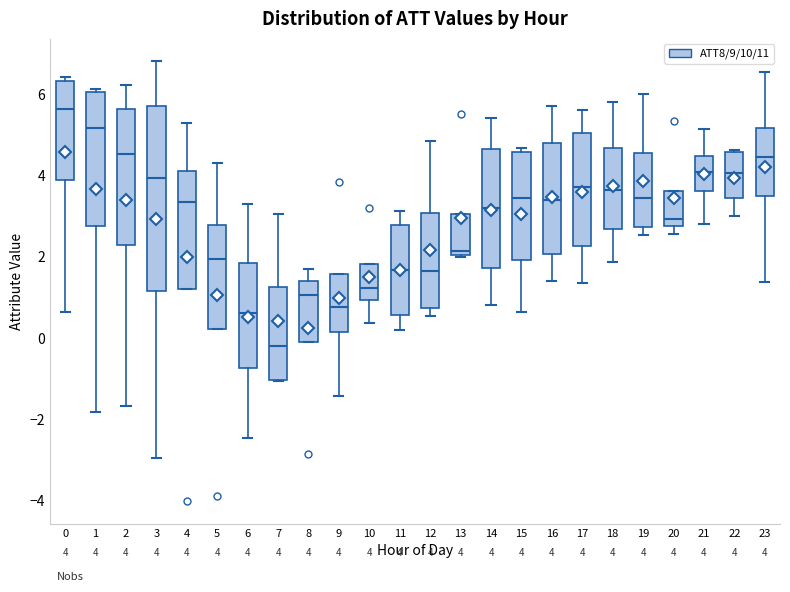

Which box's median line is the lowest?

7